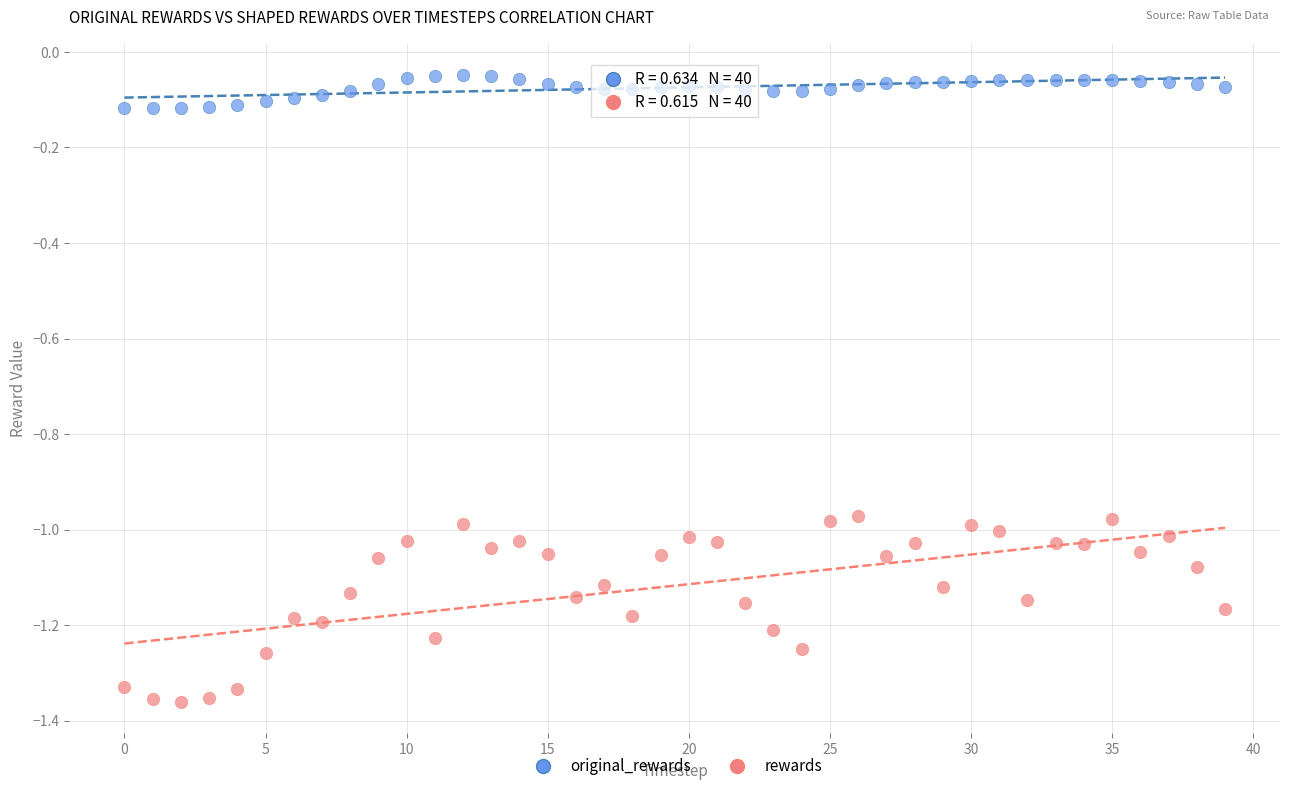

Which series has the widest spread of Y values?

rewards